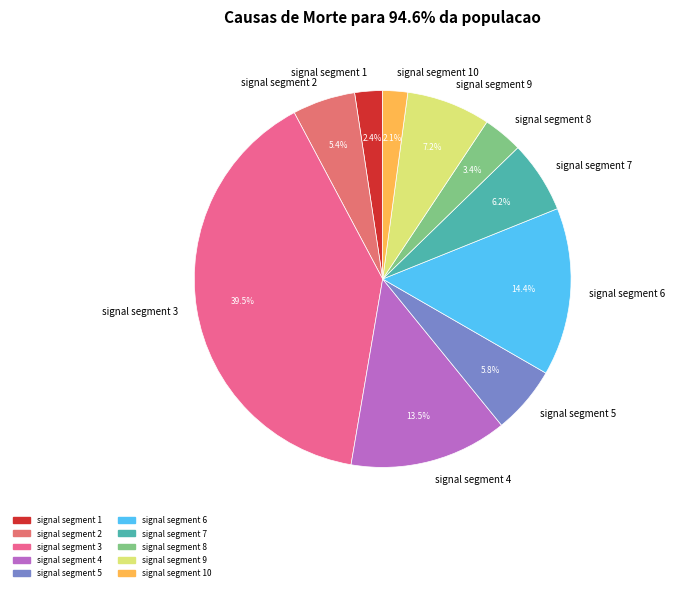

Which category has the biggest portion of the pie?

signal segment 3